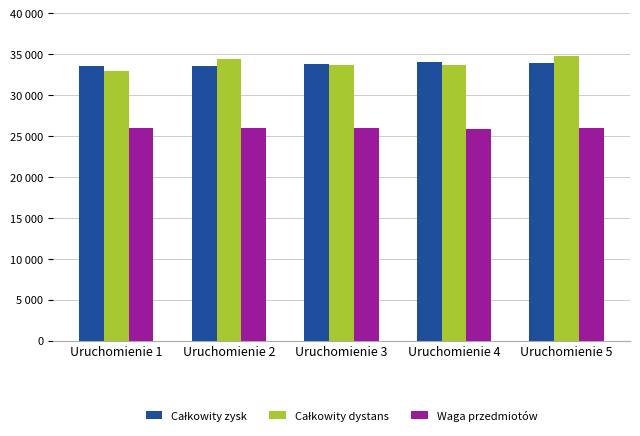

What are all the series names shown in the legend?

Całkowity zysk, Całkowity dystans, Waga przedmiotów